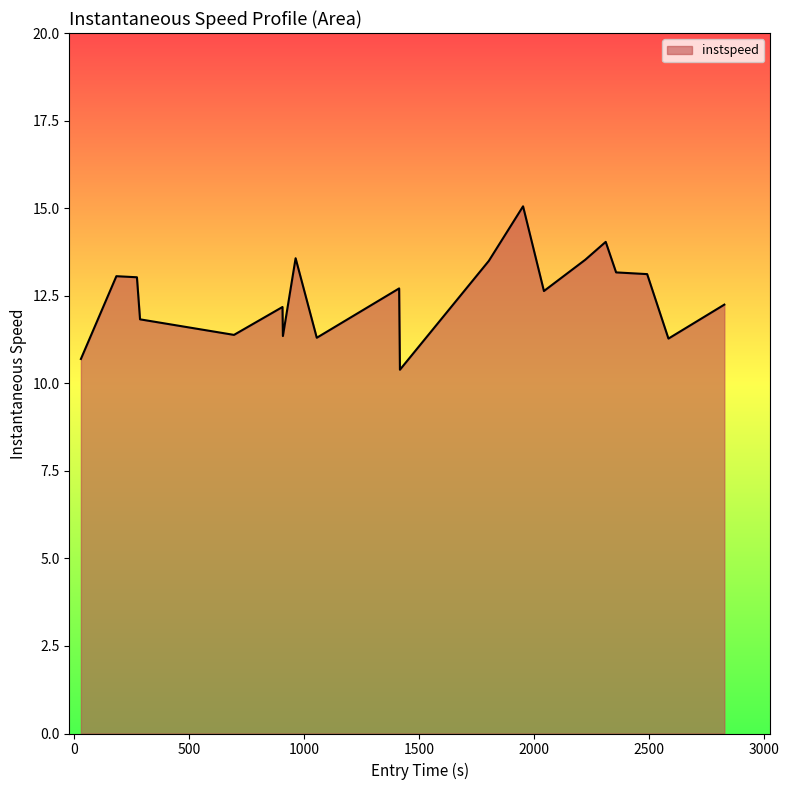

What is the difference between the maximum and minimum values?

4.7